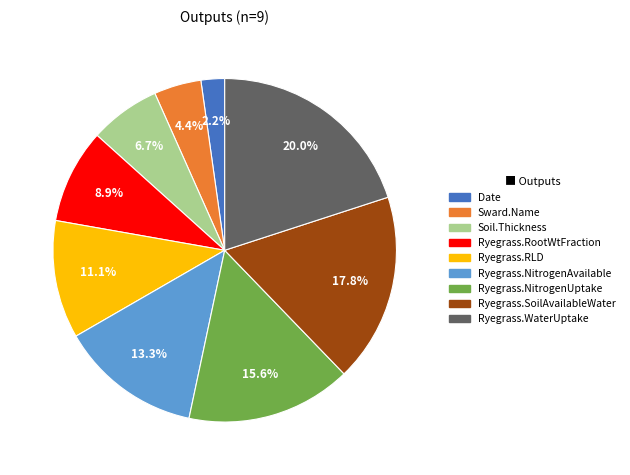

Which slice is the largest?

Ryegrass.WaterUptake